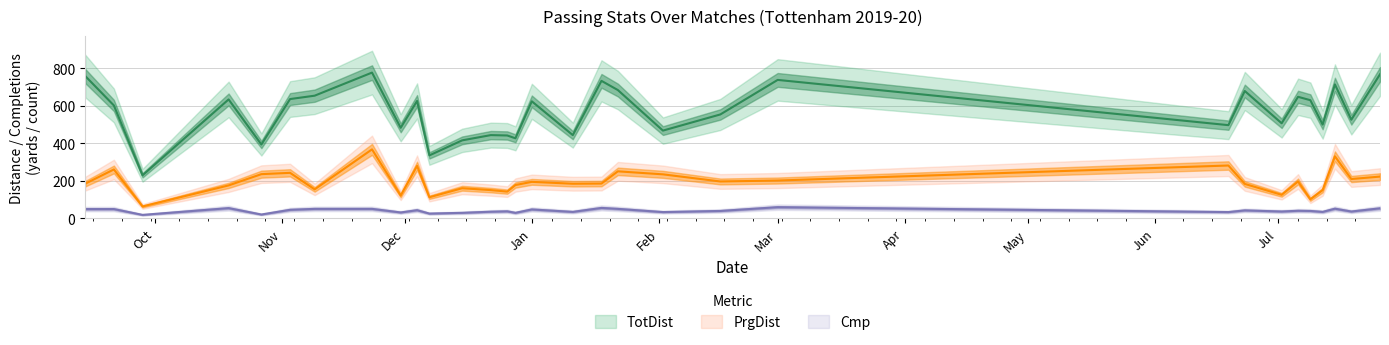

What is the difference between the highest and lowest values at 2020-07-26?

714